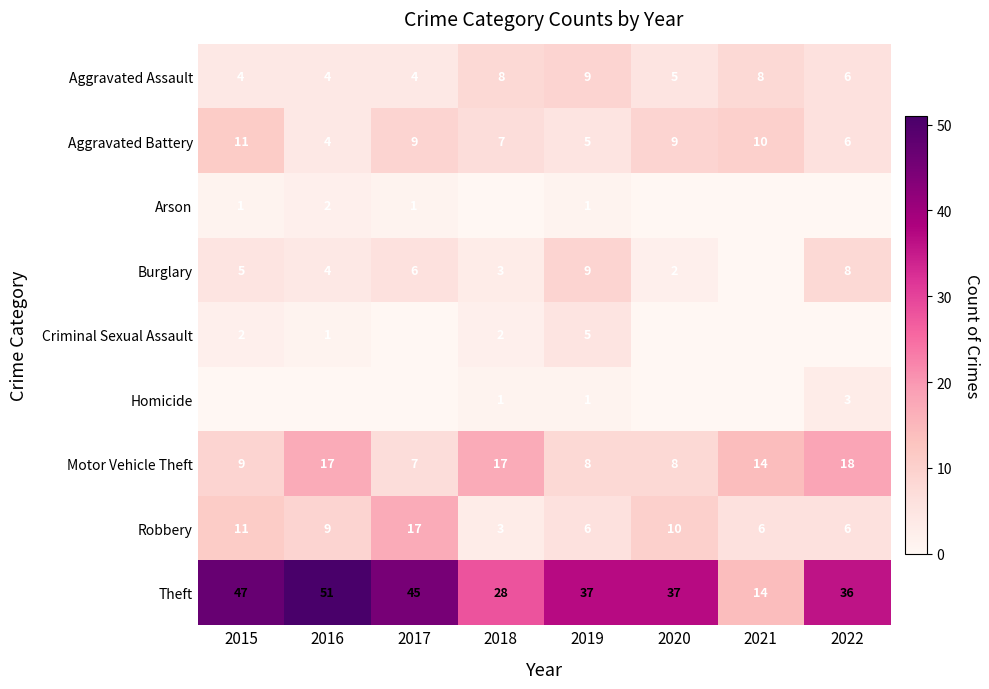

What is the sum of all Robbery values?

68